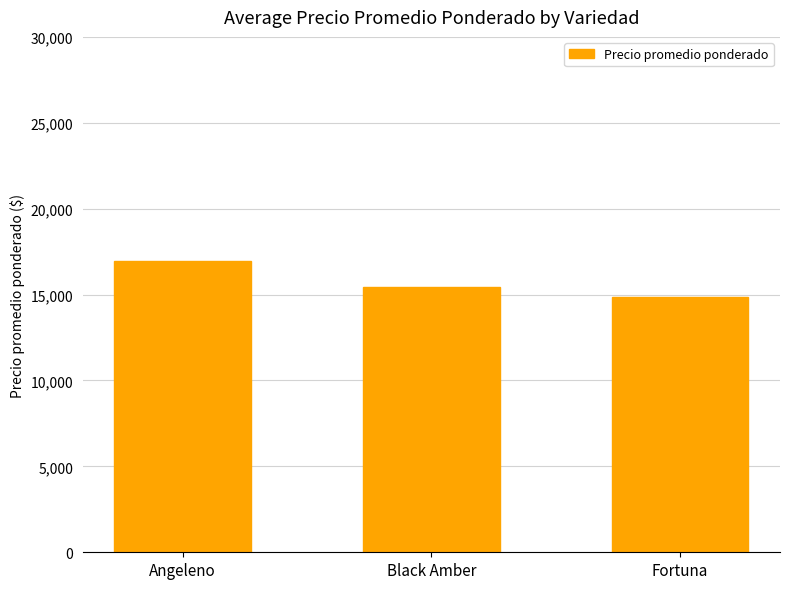

What value does the data have at Fortuna, to the nearest 10?

14830